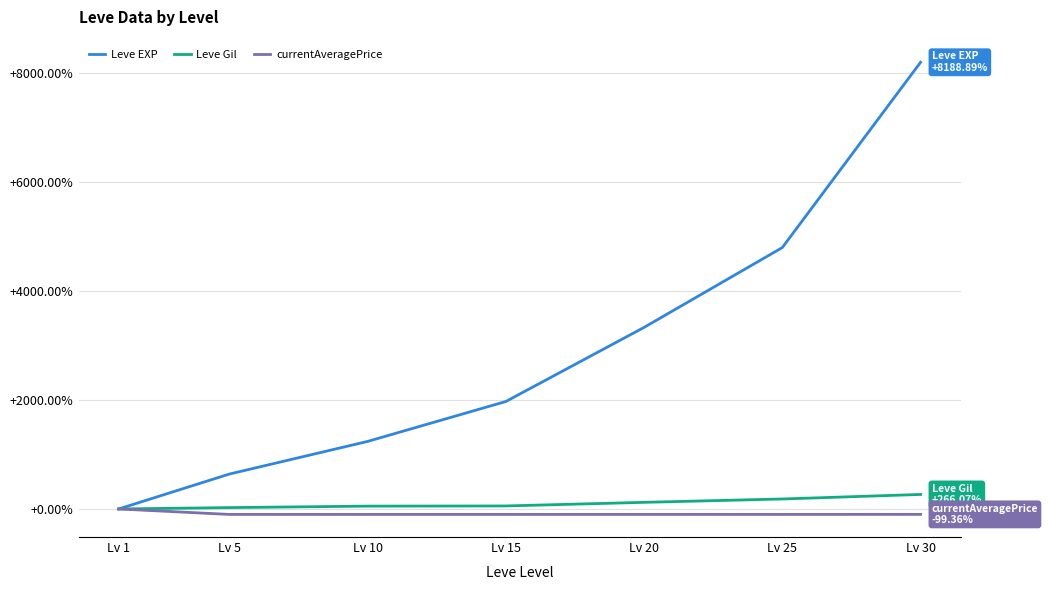

Which series has the largest total across all categories?

Leve EXP